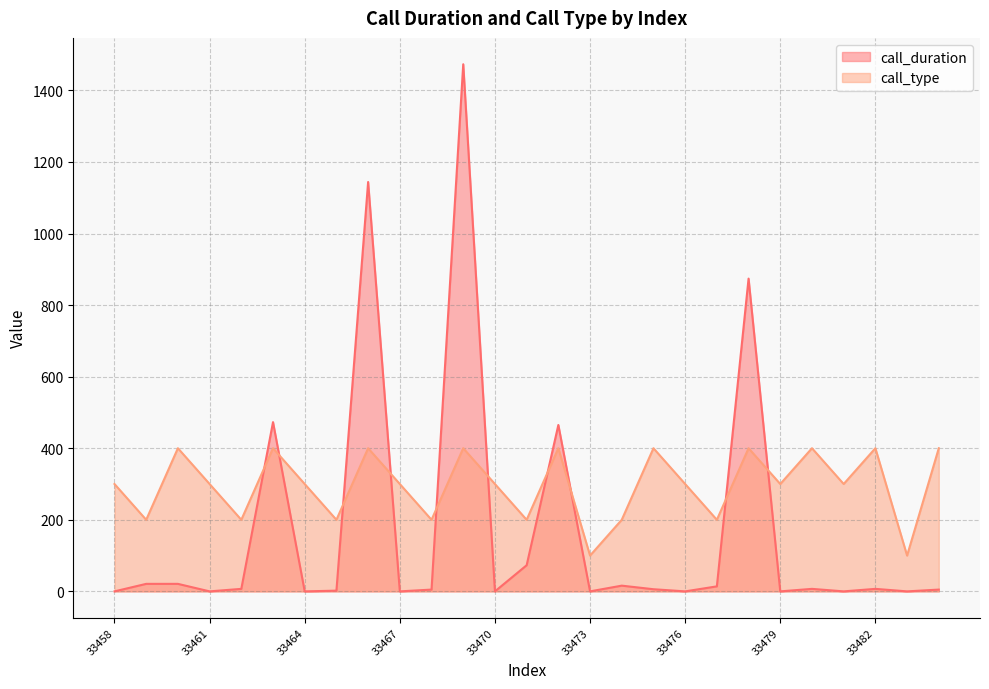

What is the sum of all call_duration values?

4613